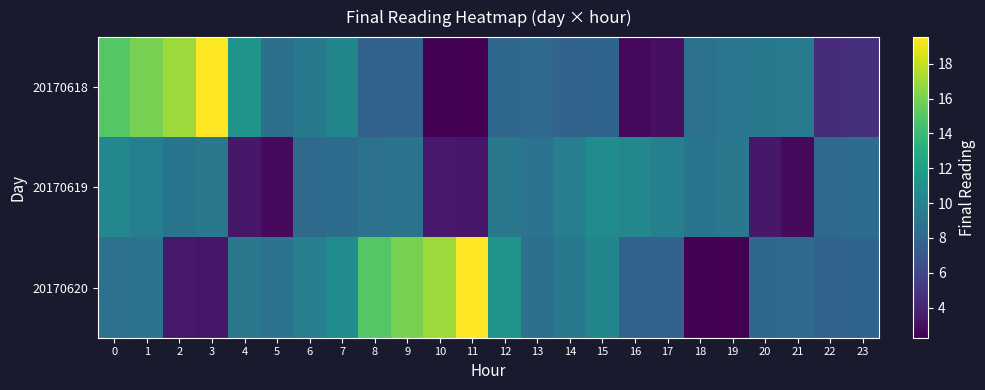

Rank the series by their maximum value, from lowest to highest.

row_1, row_0, row_2